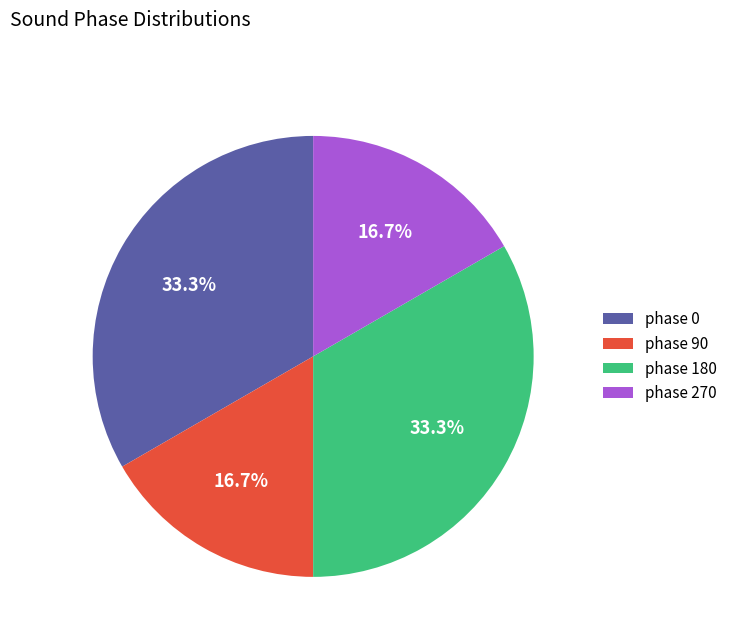

What percentage is NOT represented by phase 270?

83.3%